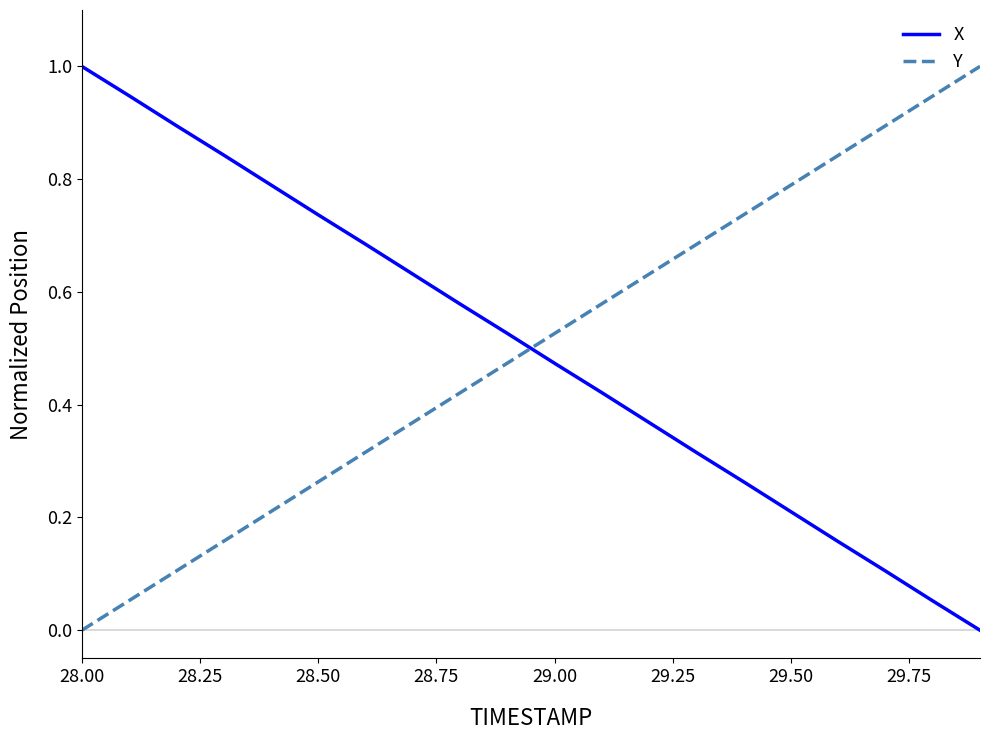

What is the maximum value shown in the chart?

1.0